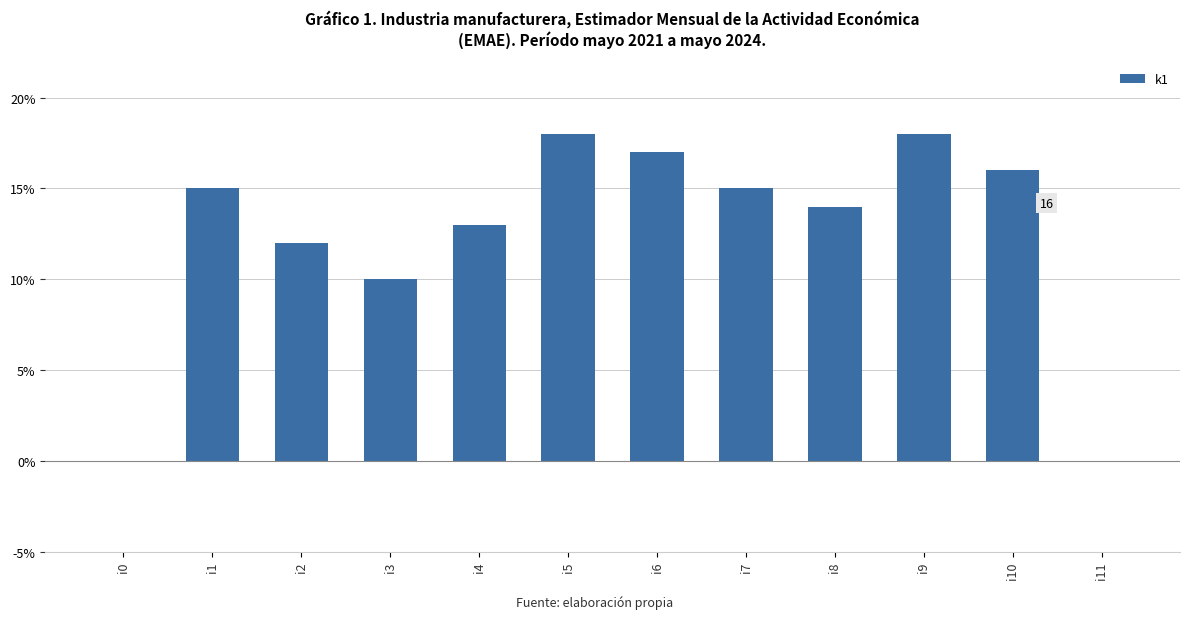

What is the sum of the values at i4 and i0?

13